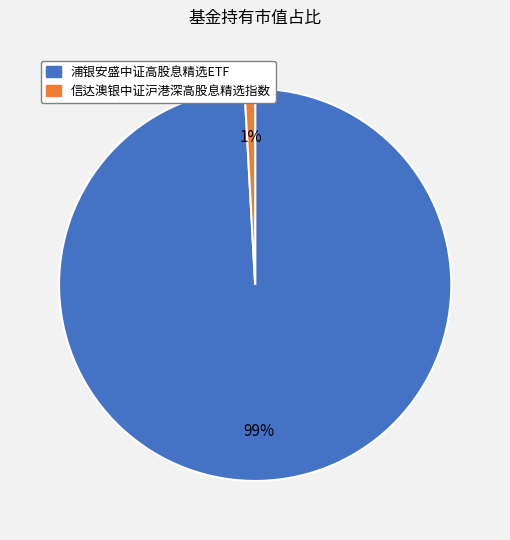

To the nearest percent, what is the average slice percentage?

50%